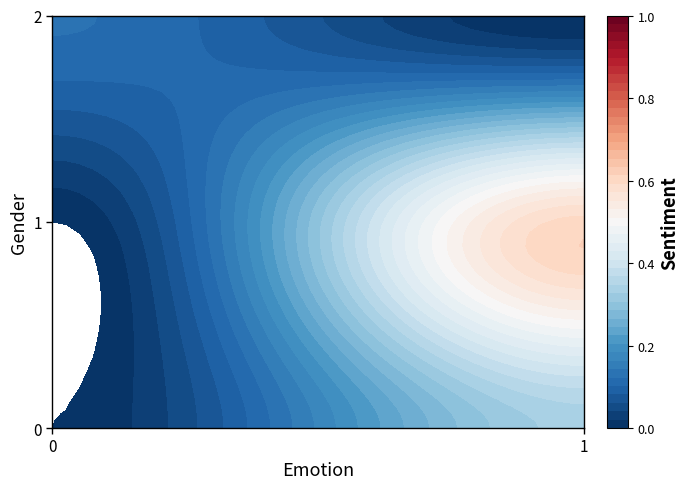

Reading left to right, list all the values displayed in this chart.

0: 0.0	0.3
1: 0.0	0.6
2: 0.1	0.0